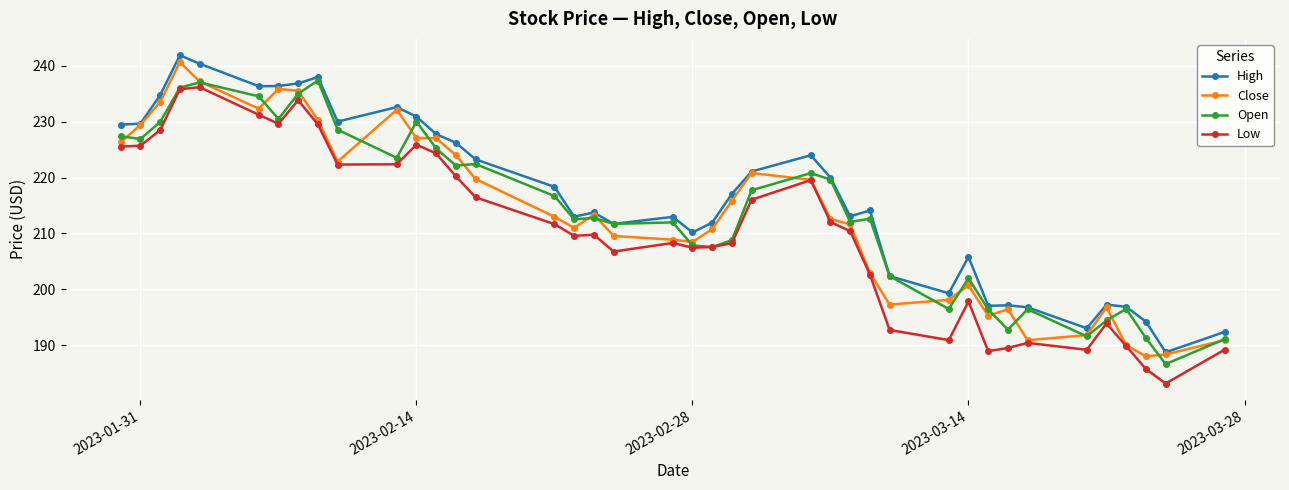

What is the value of the Close point at the 26th from the left?

212.6